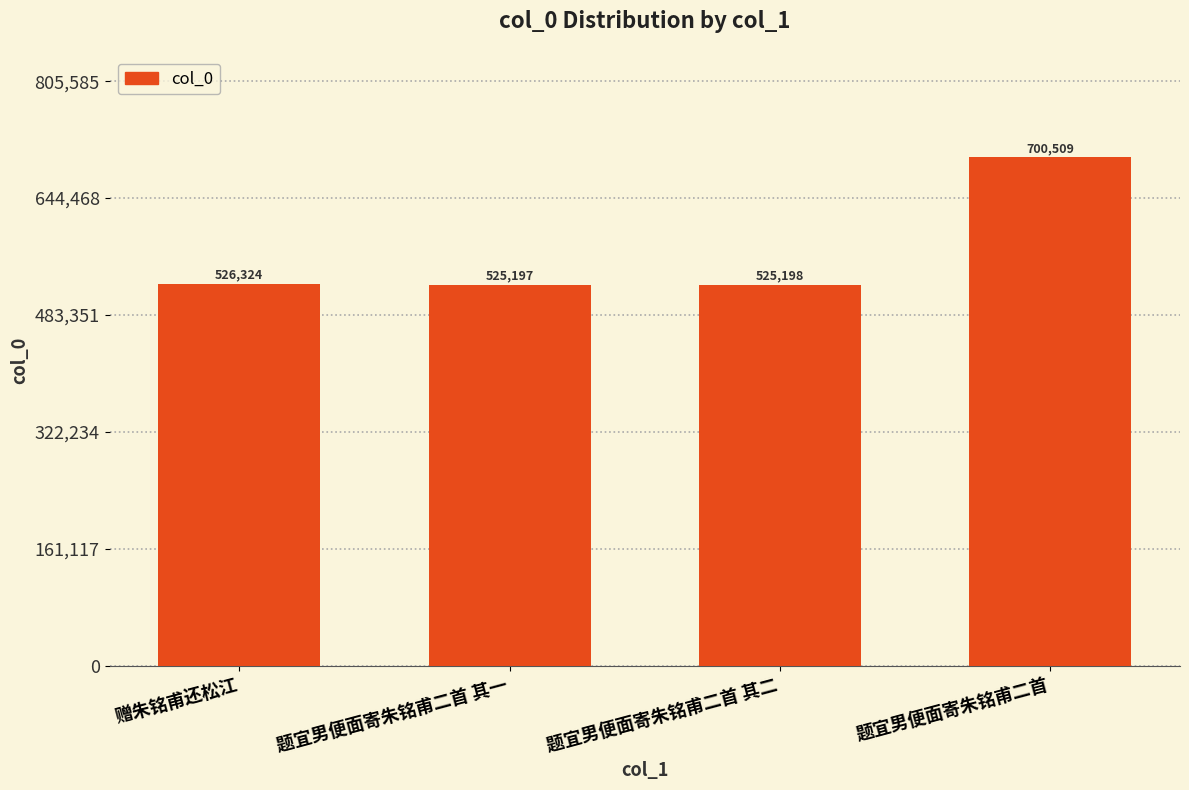

What is the greatest value displayed?

700509